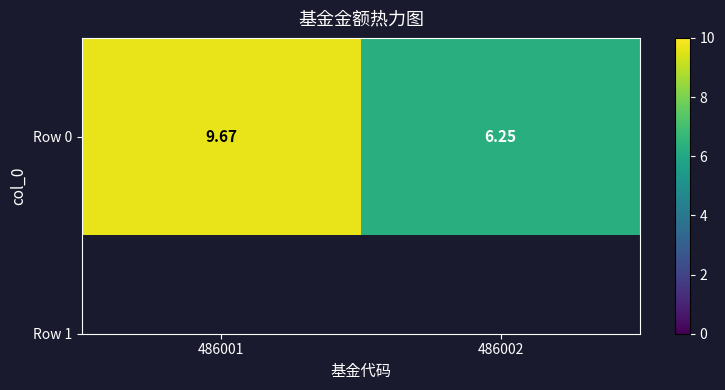

What is the smallest value displayed?

6.2